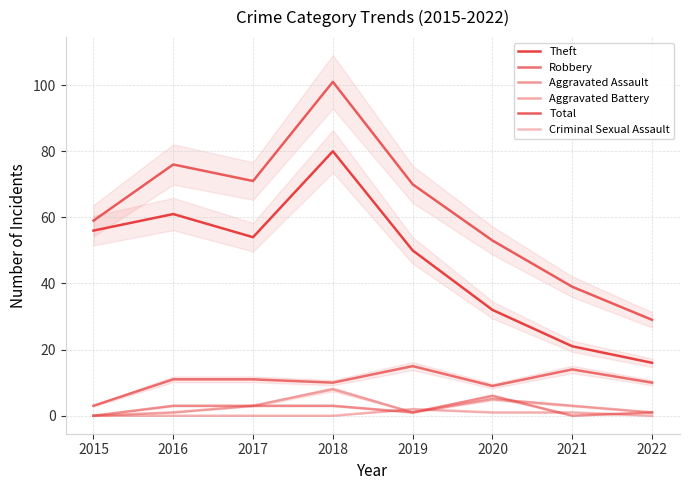

At which category is the sum across all series the highest?

2018